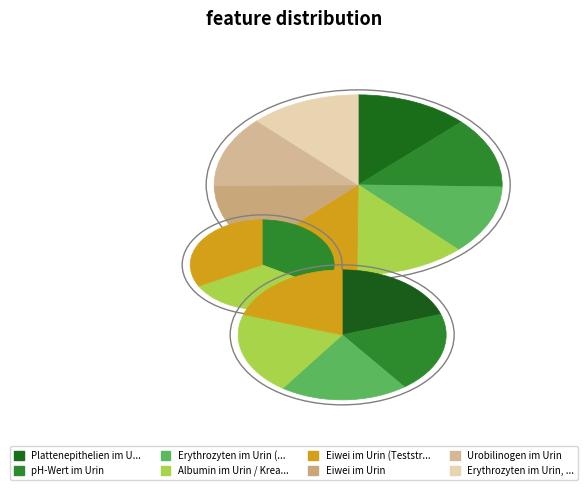

Count the number of slices in the pie.

8